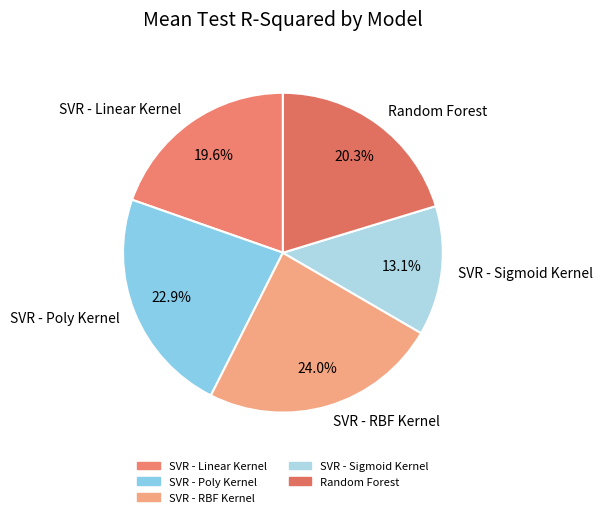

Is there any slice that represents more than half of the pie?

No